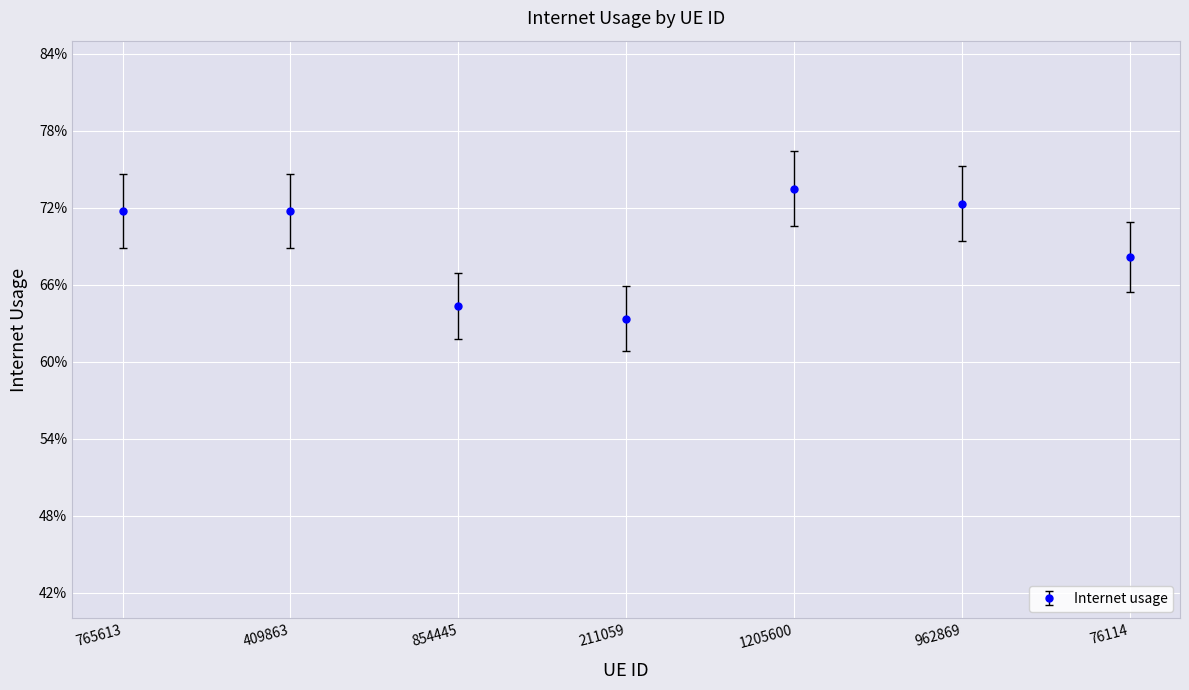

List the labels in order of value, smallest first.

211059, 854445, 76114, 409863, 765613, 962869, 1205600